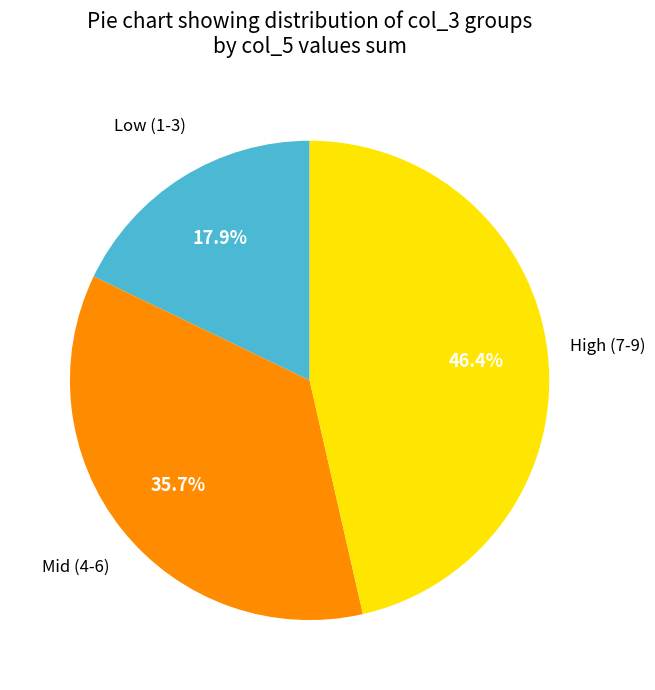

Does any single category account for the majority?

No